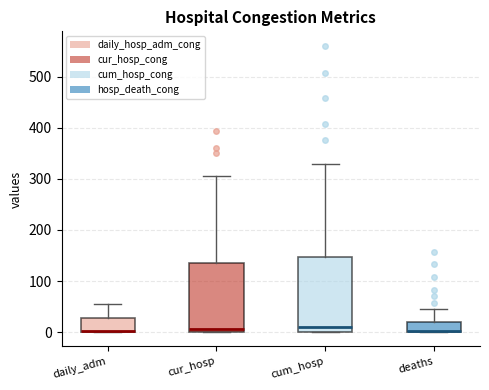

Where is the lower edge of the box for cur_hosp on the y-axis? The values are not printed on the chart, so give them approximately, as read against the axis.

0